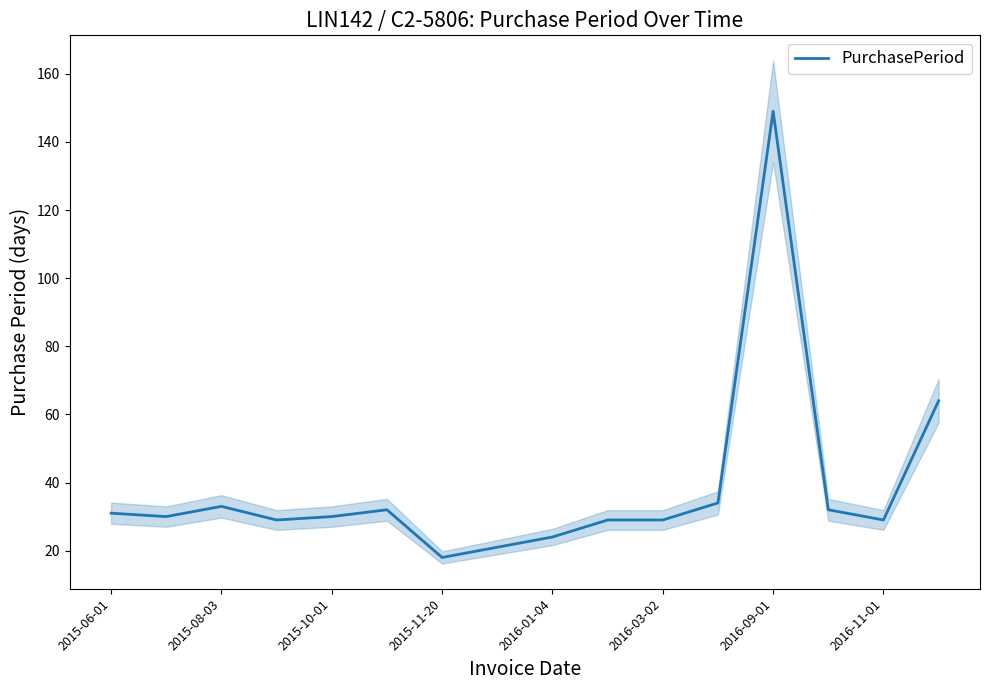

Reading left to right, extract all data points from this chart.

31	30	33	29	30	32	18	21	24	29	29	34	149	32	29	64